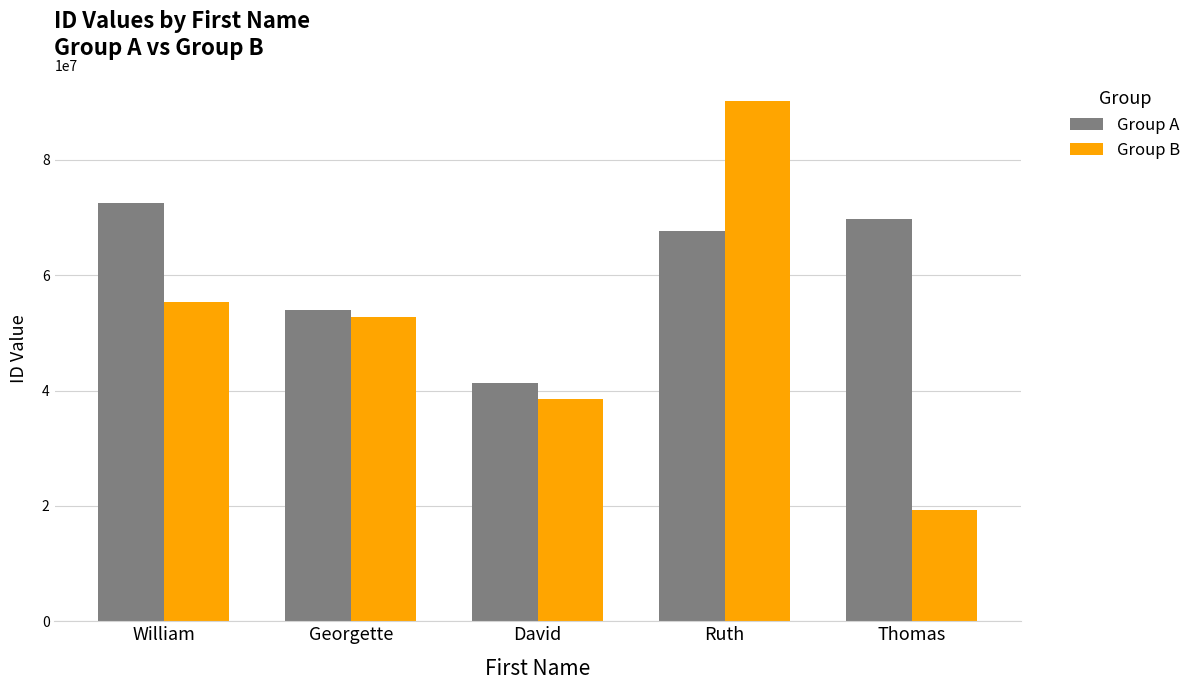

What is the difference between the highest and lowest values at William?

17076324